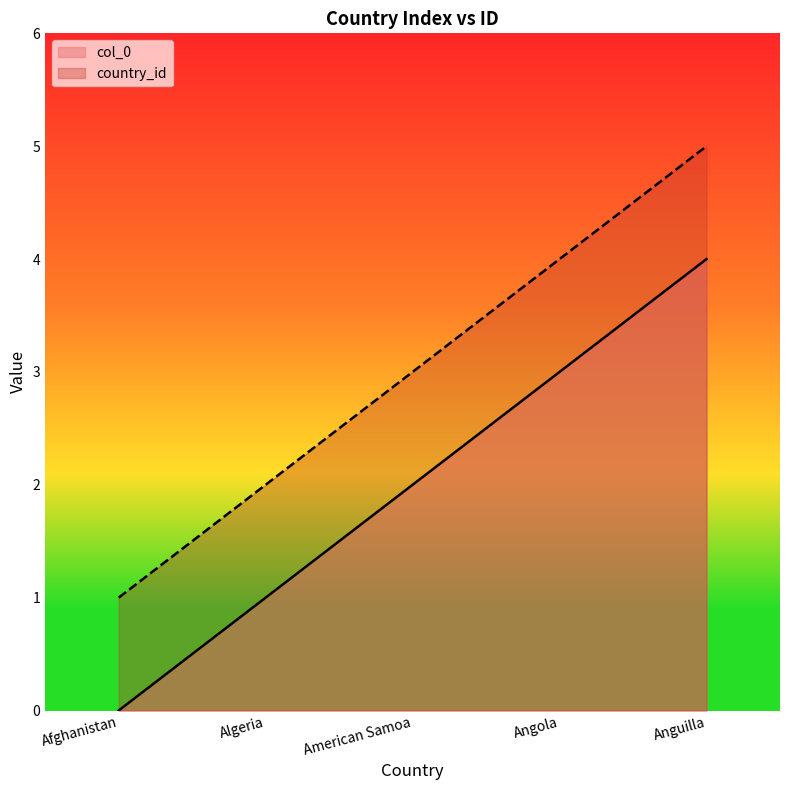

Does the chart have visible grid lines?

No